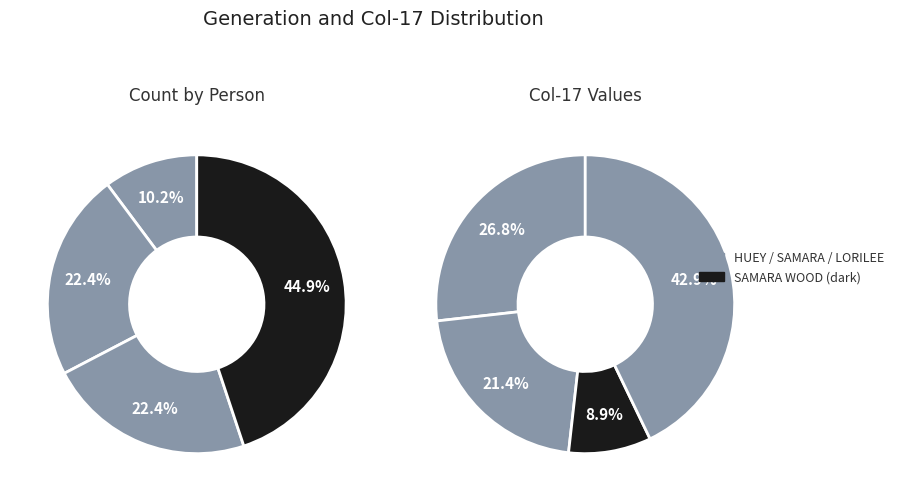

To the nearest percent, what percentage of the pie is LORILEE HOPKINS?

22%